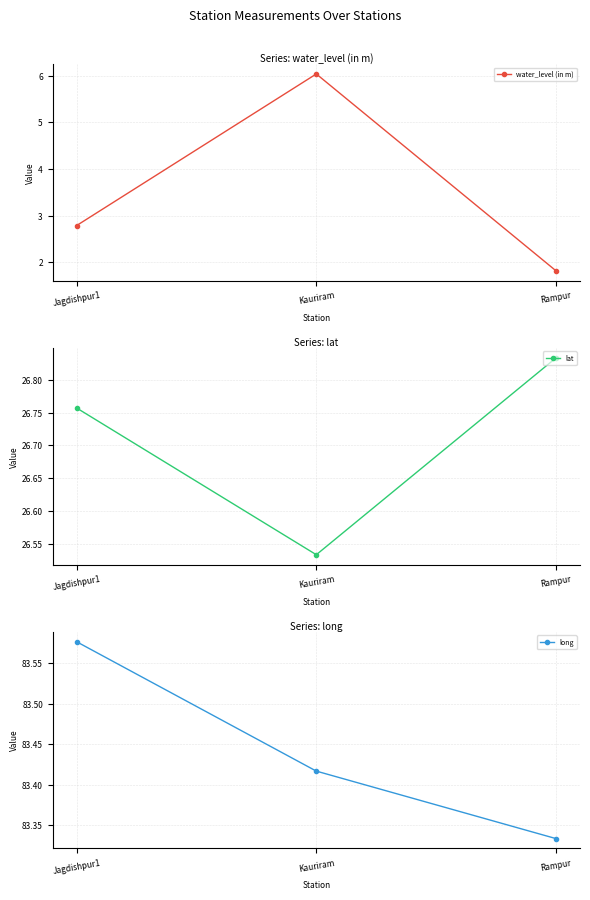

What is the difference between the long values at Rampur and Kauriram?

0.1